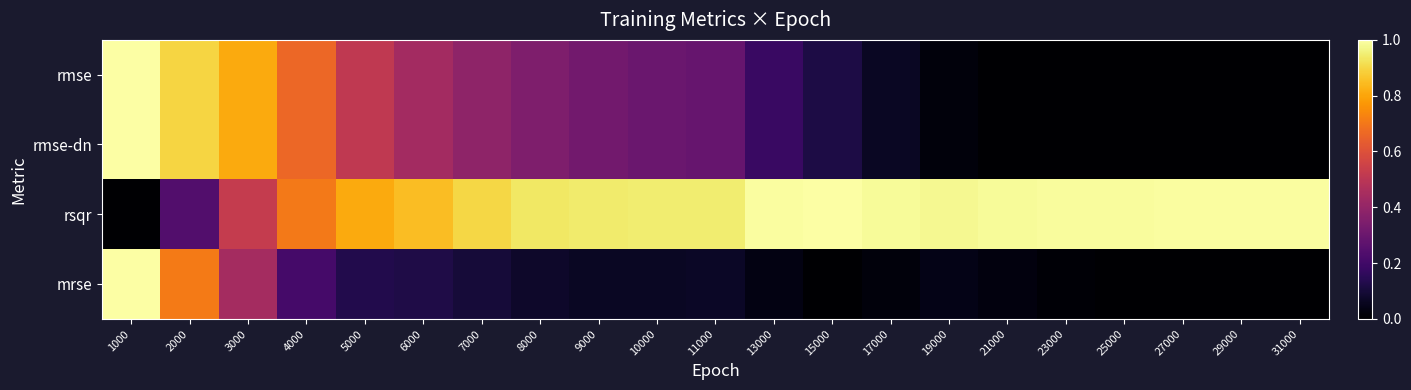

What is the greatest value displayed?

1.0